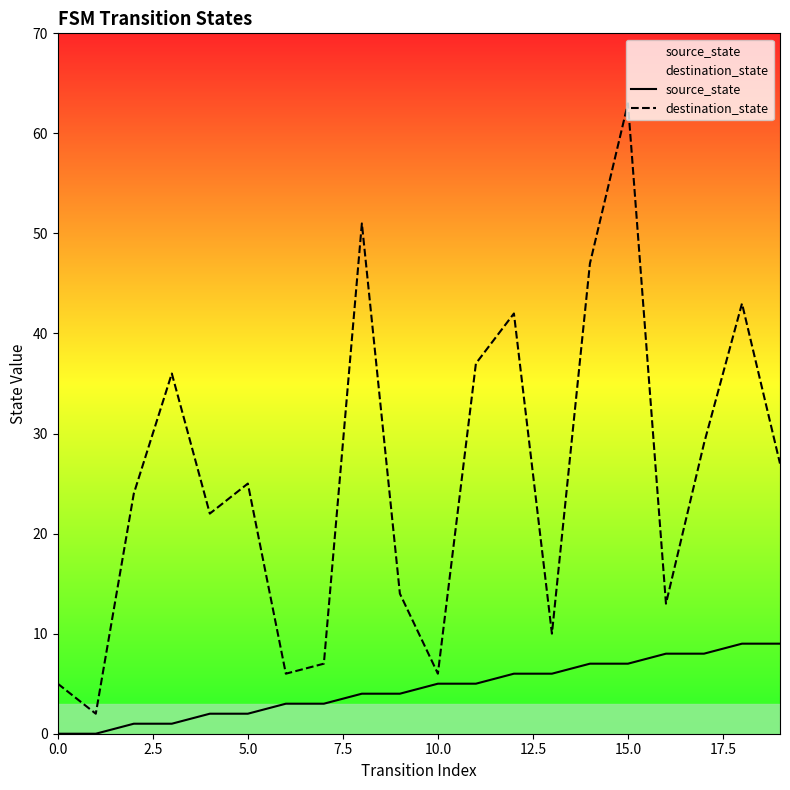

What is the spread (max minus min) of values at 10.0?

1